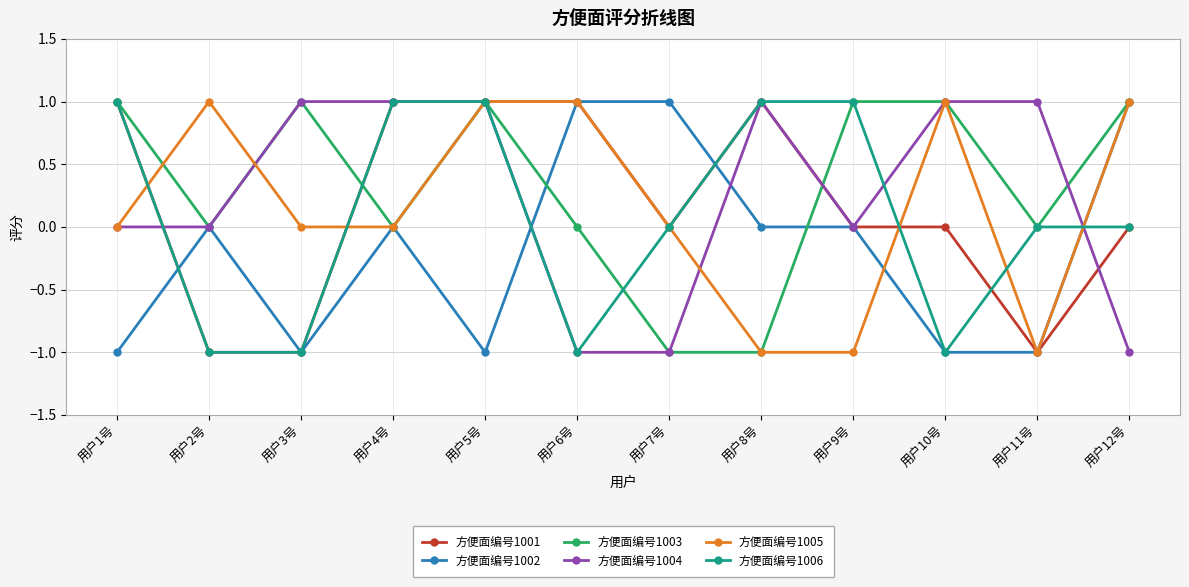

Reading left to right, what are all the values shown in this chart?

方便面编号1001: 用户1号=1	用户2号=-1	用户3号=-1	用户4号=1	用户5号=1	用户6号=1	用户7号=0	用户8号=1	用户9号=0	用户10号=0	用户11号=-1	用户12号=0
方便面编号1002: 用户1号=-1	用户2号=0	用户3号=-1	用户4号=0	用户5号=-1	用户6号=1	用户7号=1	用户8号=0	用户9号=0	用户10号=-1	用户11号=-1	用户12号=1
方便面编号1003: 用户1号=1	用户2号=0	用户3号=1	用户4号=0	用户5号=1	用户6号=0	用户7号=-1	用户8号=-1	用户9号=1	用户10号=1	用户11号=0	用户12号=1
方便面编号1004: 用户1号=0	用户2号=0	用户3号=1	用户4号=1	用户5号=1	用户6号=-1	用户7号=-1	用户8号=1	用户9号=0	用户10号=1	用户11号=1	用户12号=-1
方便面编号1005: 用户1号=0	用户2号=1	用户3号=0	用户4号=0	用户5号=1	用户6号=1	用户7号=0	用户8号=-1	用户9号=-1	用户10号=1	用户11号=-1	用户12号=1
方便面编号1006: 用户1号=1	用户2号=-1	用户3号=-1	用户4号=1	用户5号=1	用户6号=-1	用户7号=0	用户8号=1	用户9号=1	用户10号=-1	用户11号=0	用户12号=0